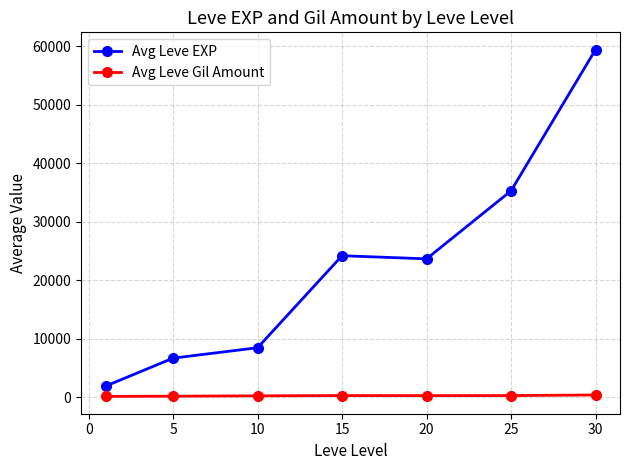

How many lines are shown in the chart?

2